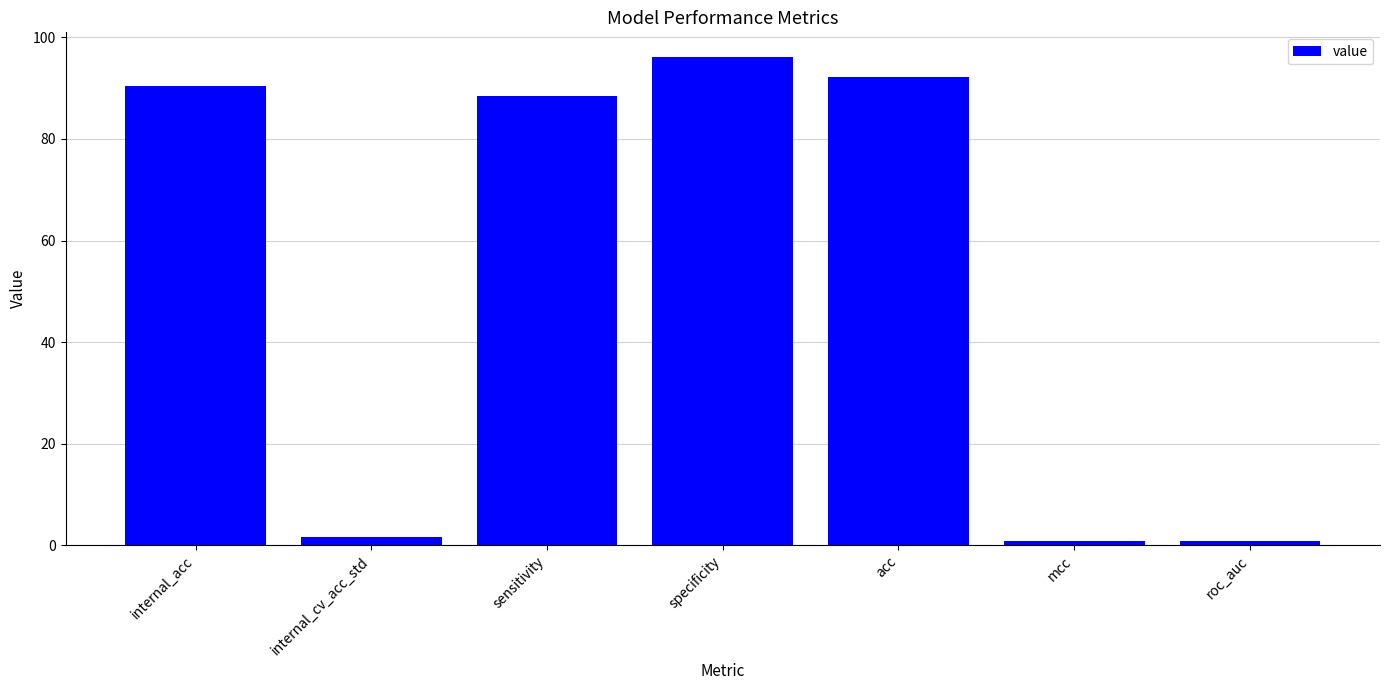

What is the difference between the maximum and minimum values?

95.3